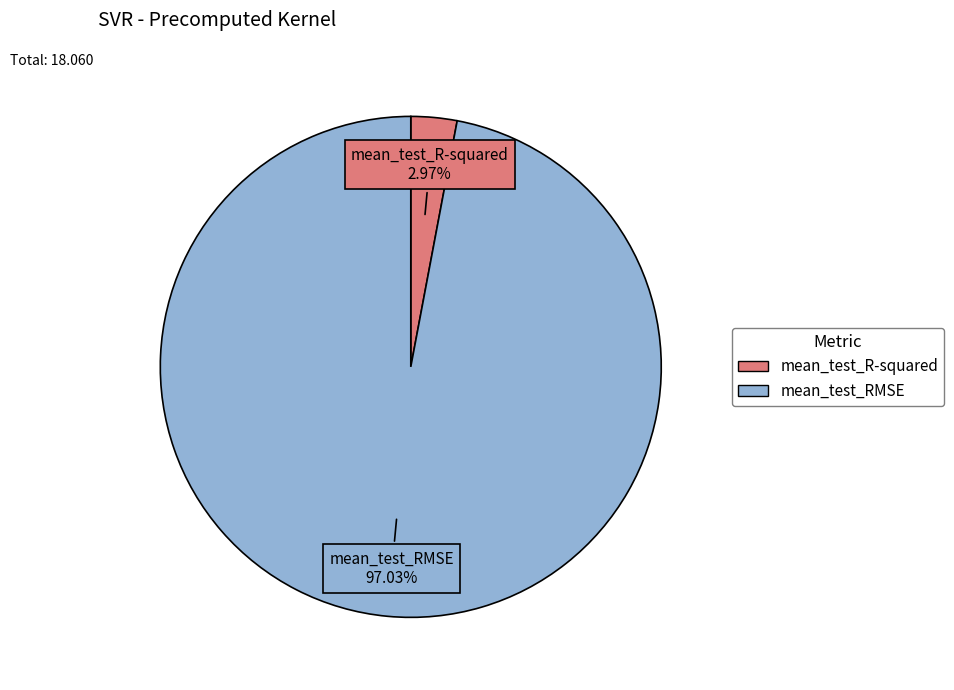

To the nearest percent, what is the combined percentage of mean_test_R-squared and mean_test_RMSE?

100%